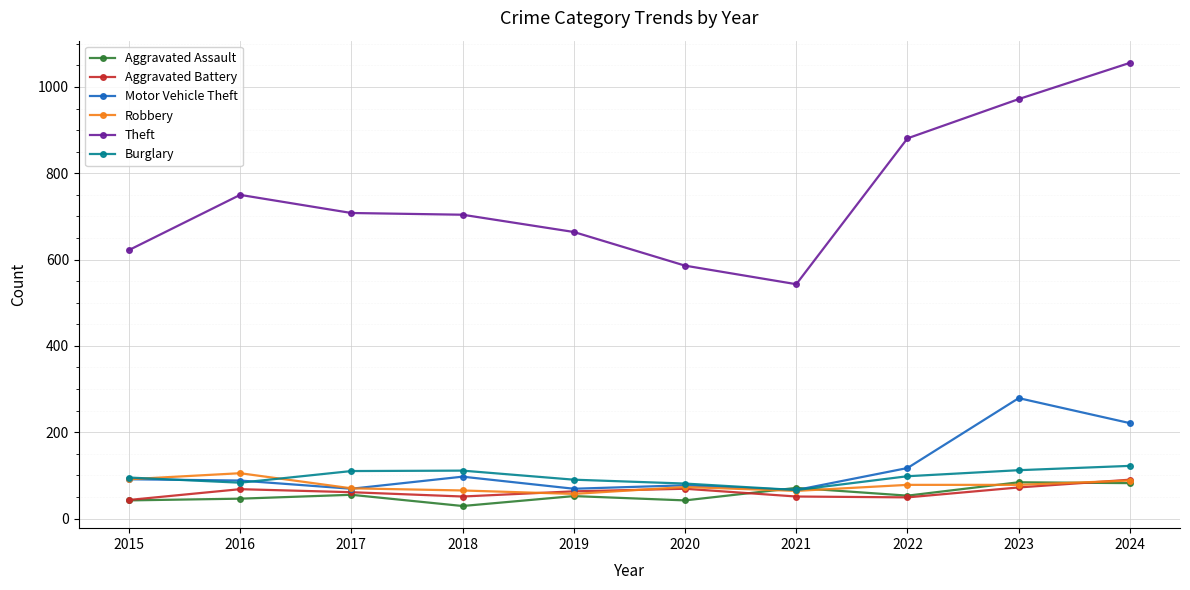

The value of Theft at 2017 is 708. True or false?

True